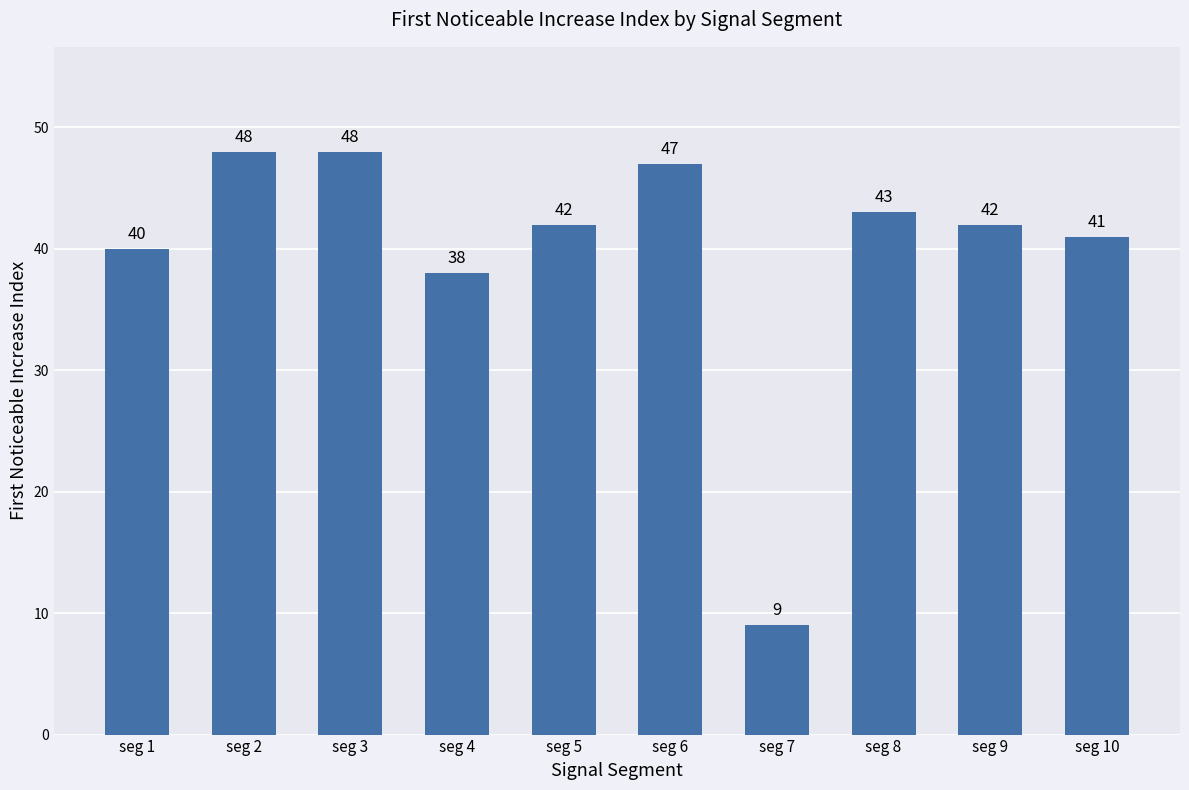

Between seg 6 and seg 9, which is larger?

seg 6